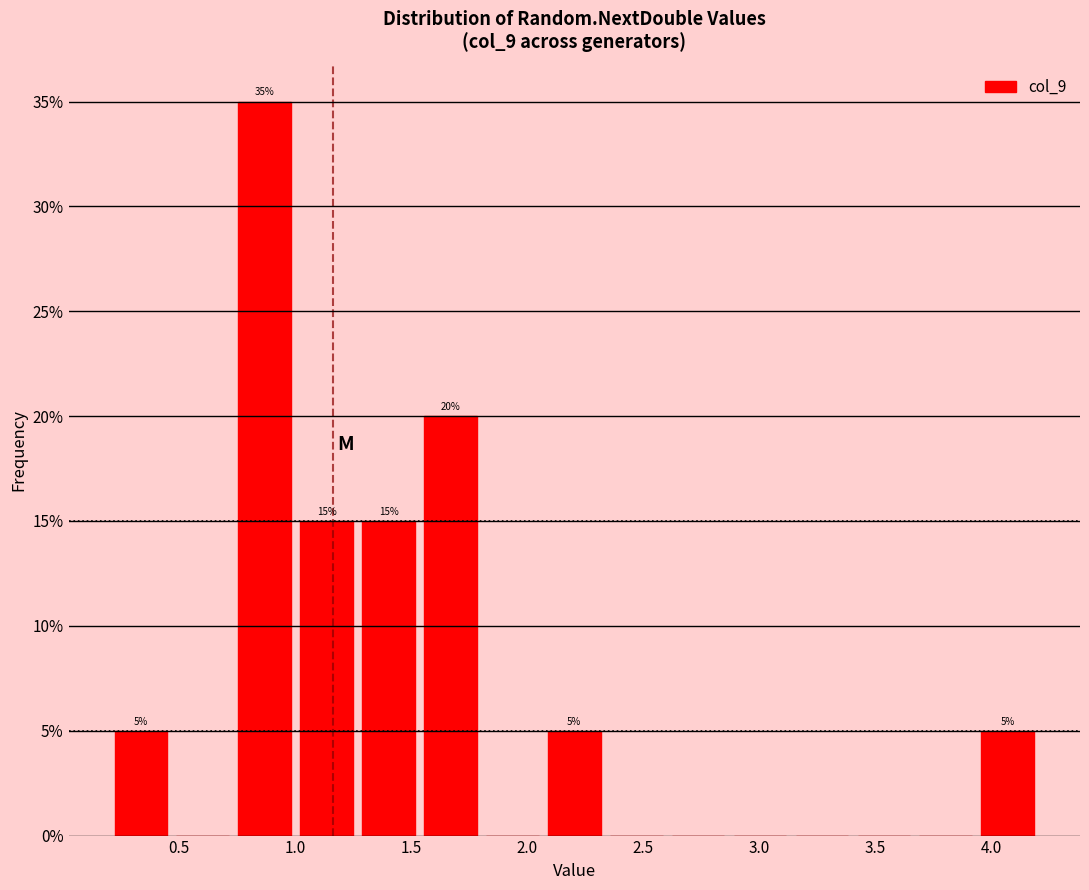

Over which range of the x-axis is the bar tallest?

0.75 to 1.00